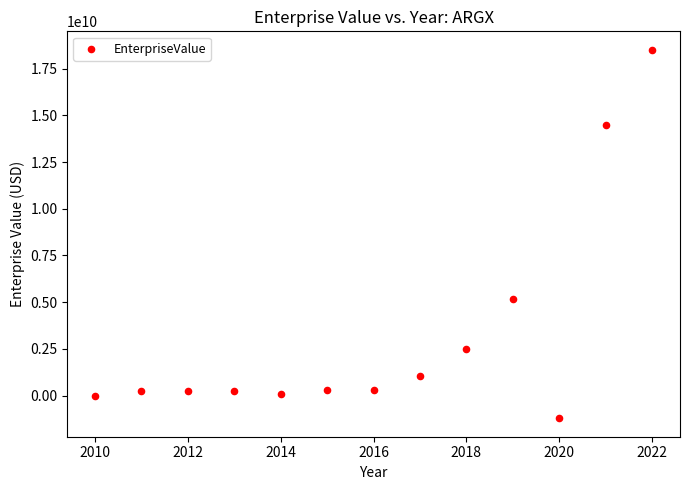

What Y value in the scatter plot is closest to 8648246330?

5170301384.9